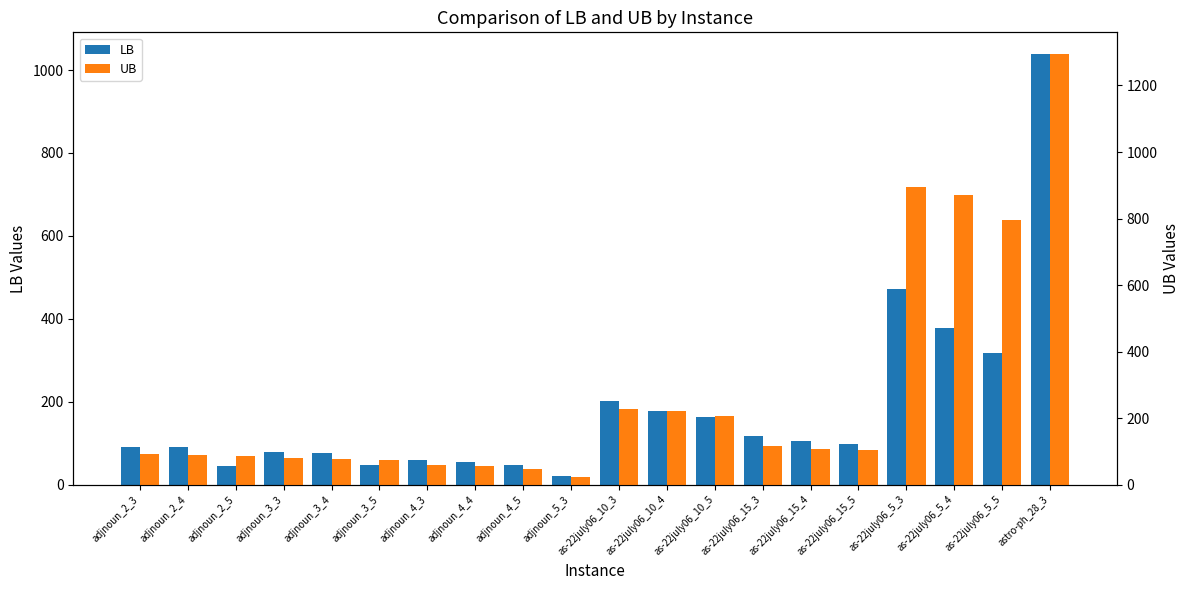

Between adjnoun_4_4 and as-22july06_15_5, which series saw the biggest shift?

UB